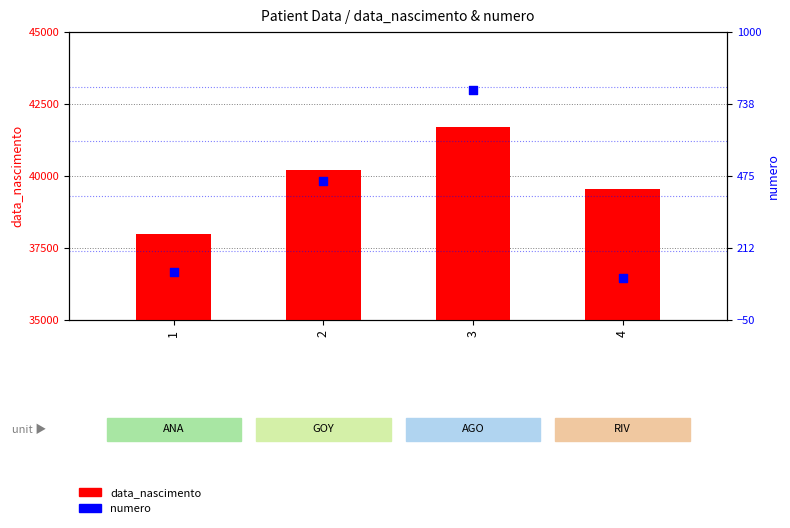

Which series contains the highest Y value?

data_nascimento